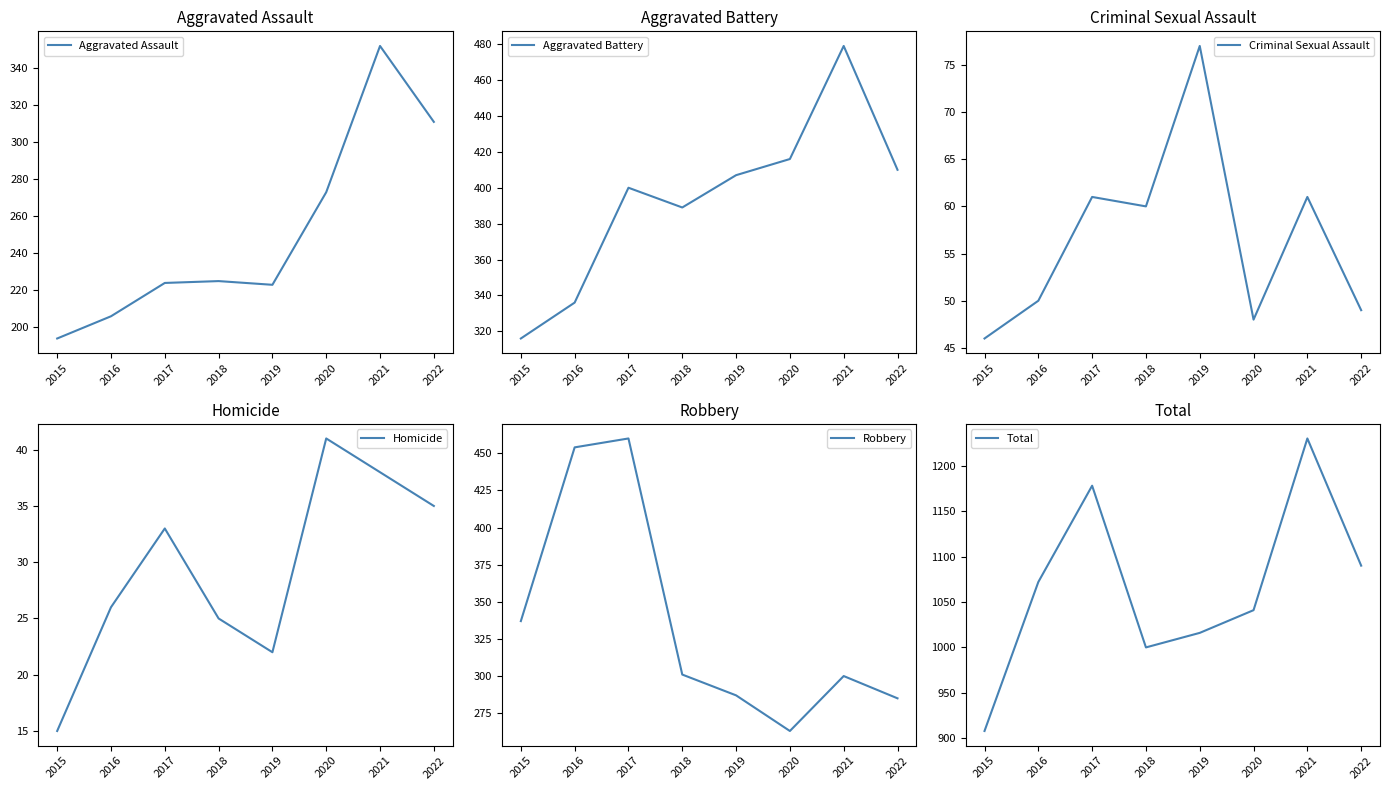

What is the sum of all Homicide values?

235